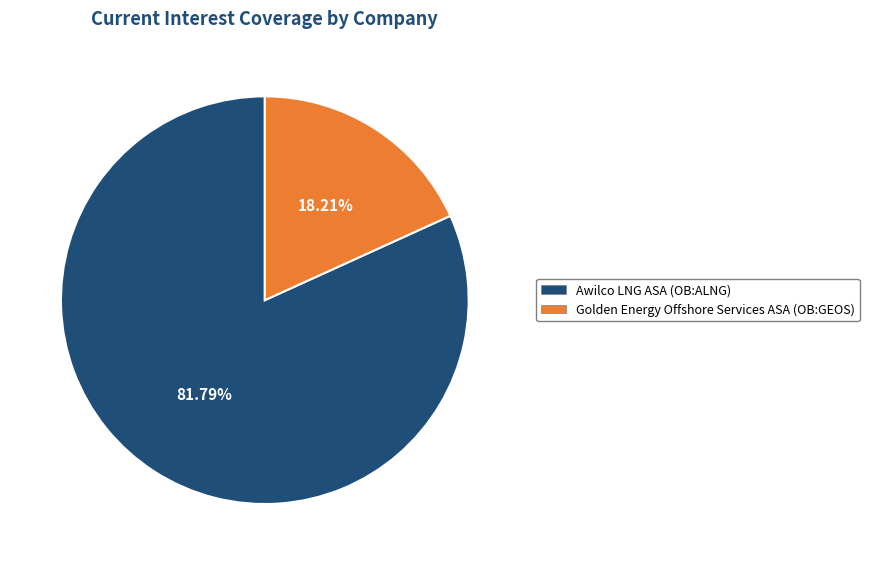

Count the number of slices in the pie.

2